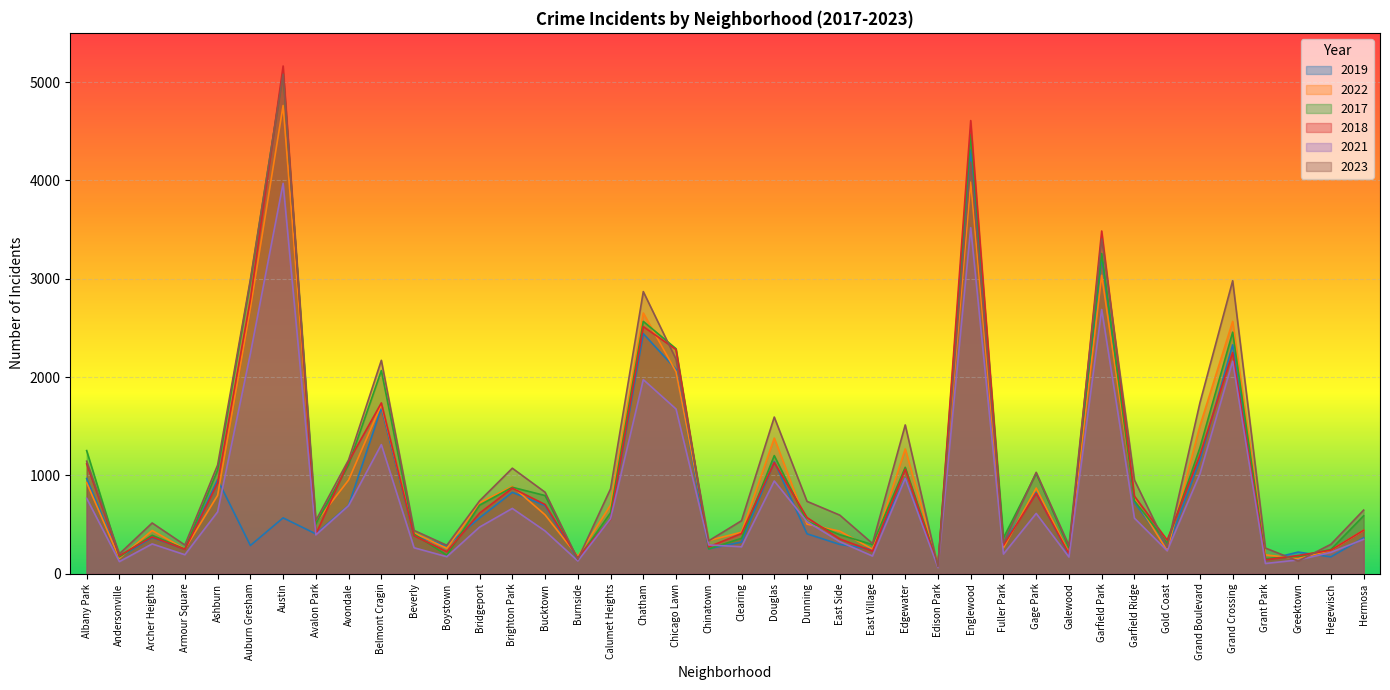

Where is 2019 nearest to the value 2193?

Chicago Lawn